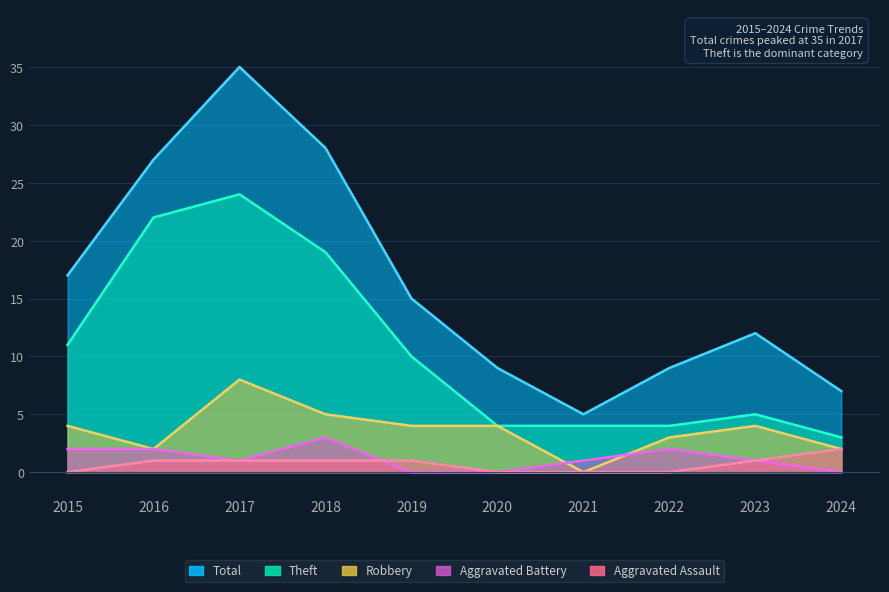

Between 2022 and 2020, which is larger?

2022